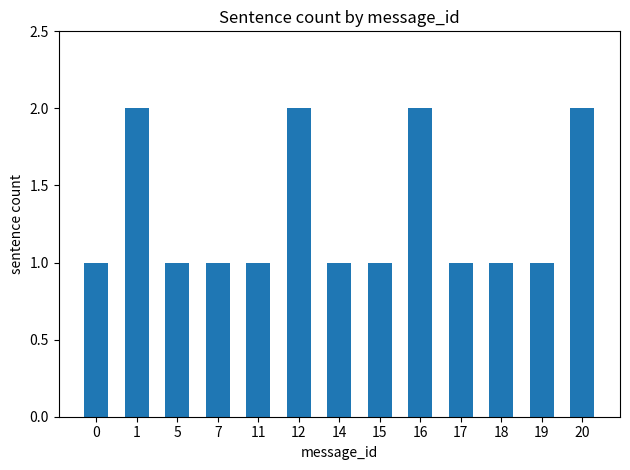

What is the difference between the second highest and minimum values?

1